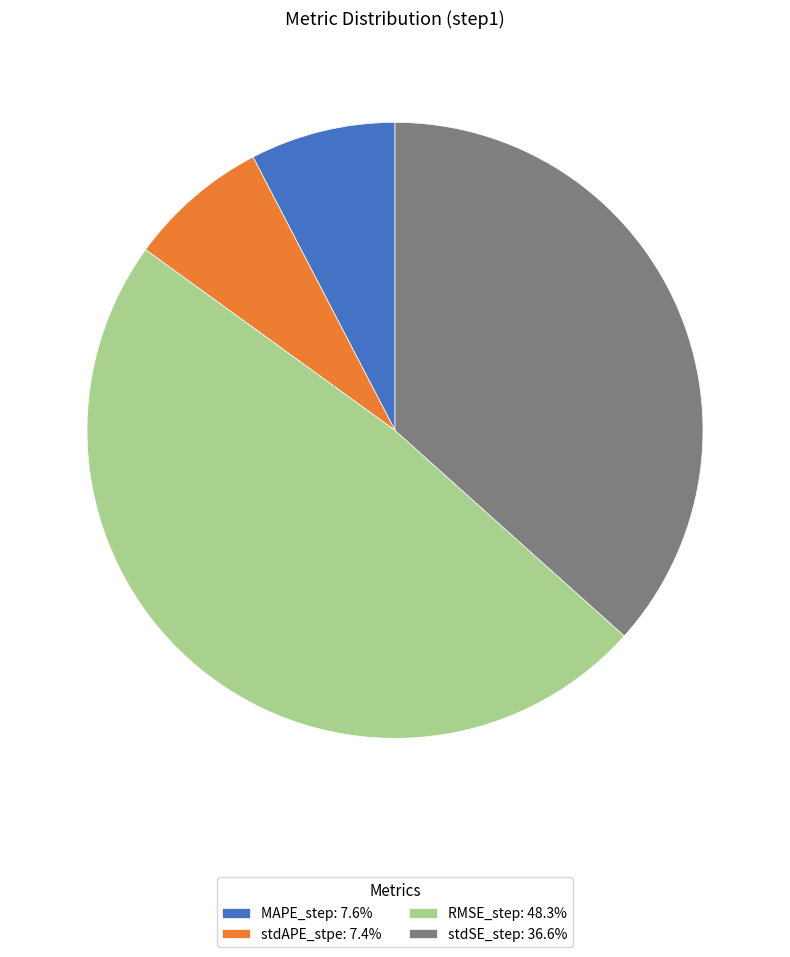

Does stdAPE_stpe represent more than half of the total?

No